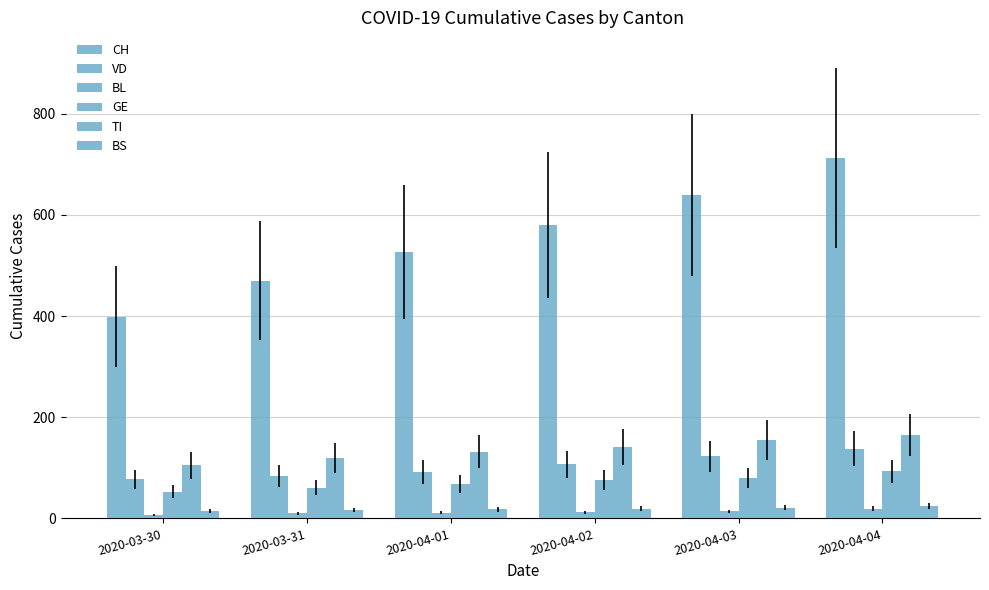

At which label is BL closest to 13?

2020-04-02